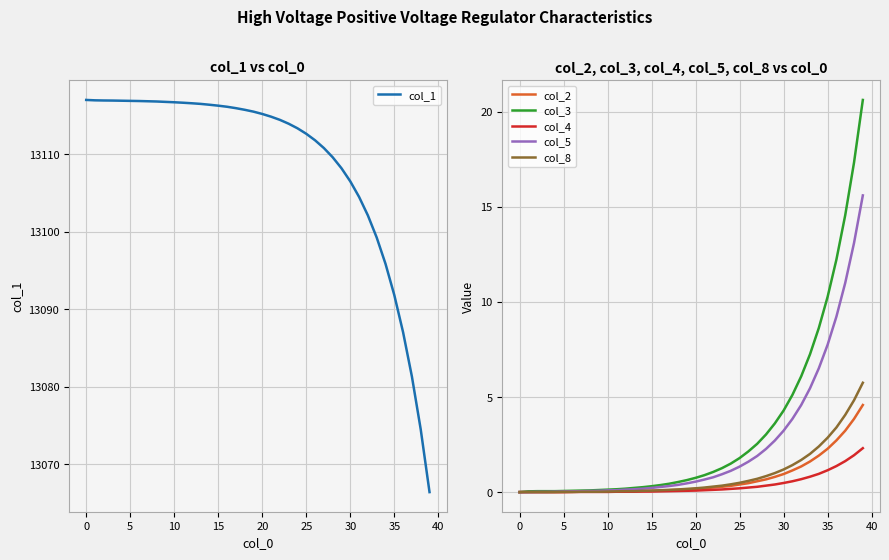

True or false: col_2 and col_3 cross at least once.

False